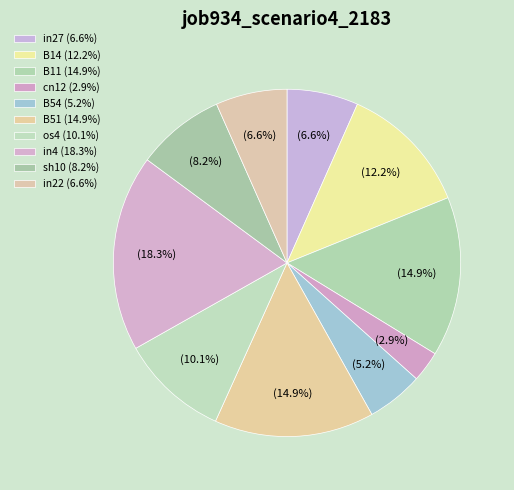

How many segments does this pie chart have?

10